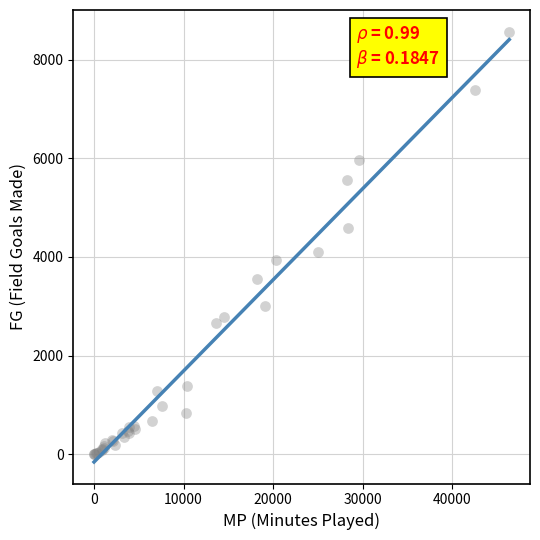

What Y value in the scatter plot is closest to 4285?

4096